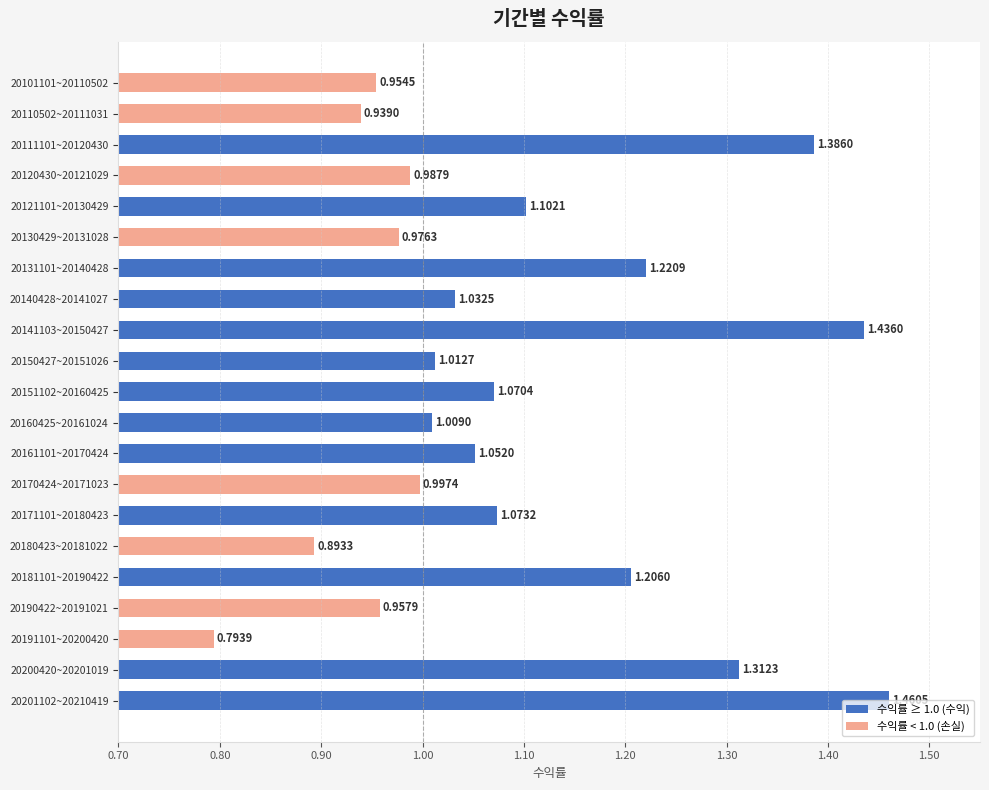

What is the difference between the maximum and minimum values?

0.7